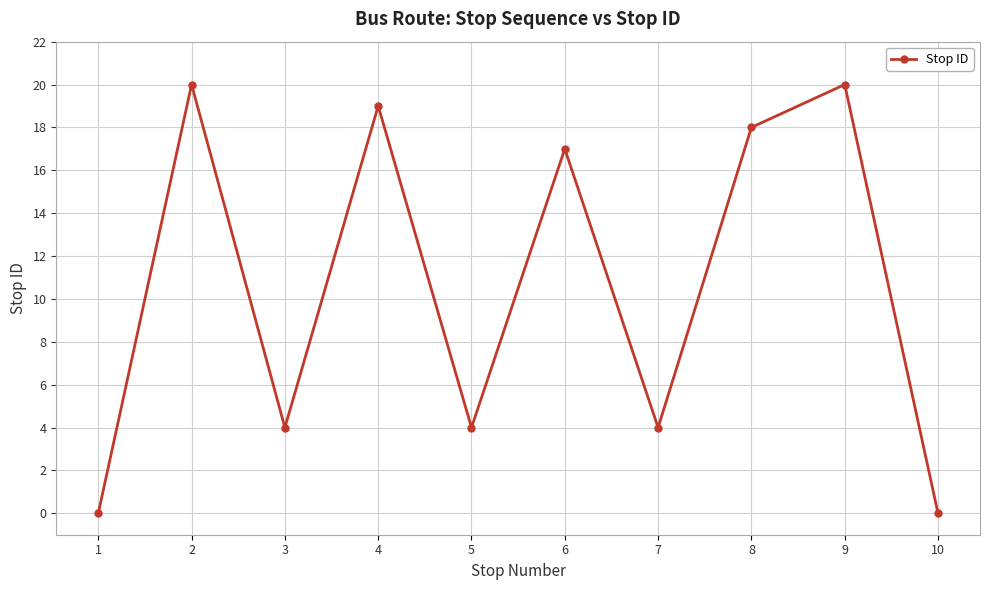

What is the value of the 4th point from the left?

19